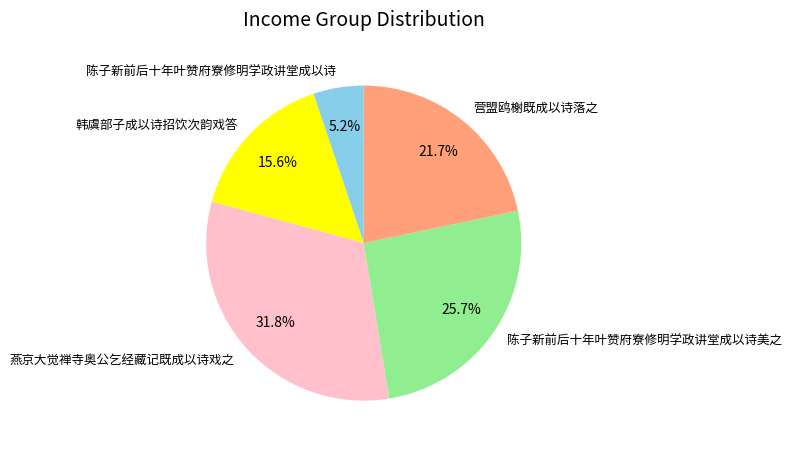

True or false: 营盟鸥榭既成以诗落之 accounts for 28% of the total.

False